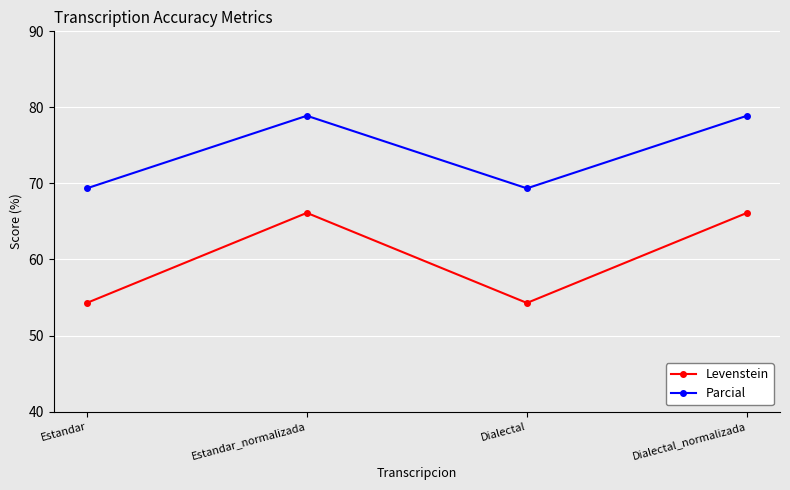

The value of Parcial at Dialectal is 69.4. True or false?

True